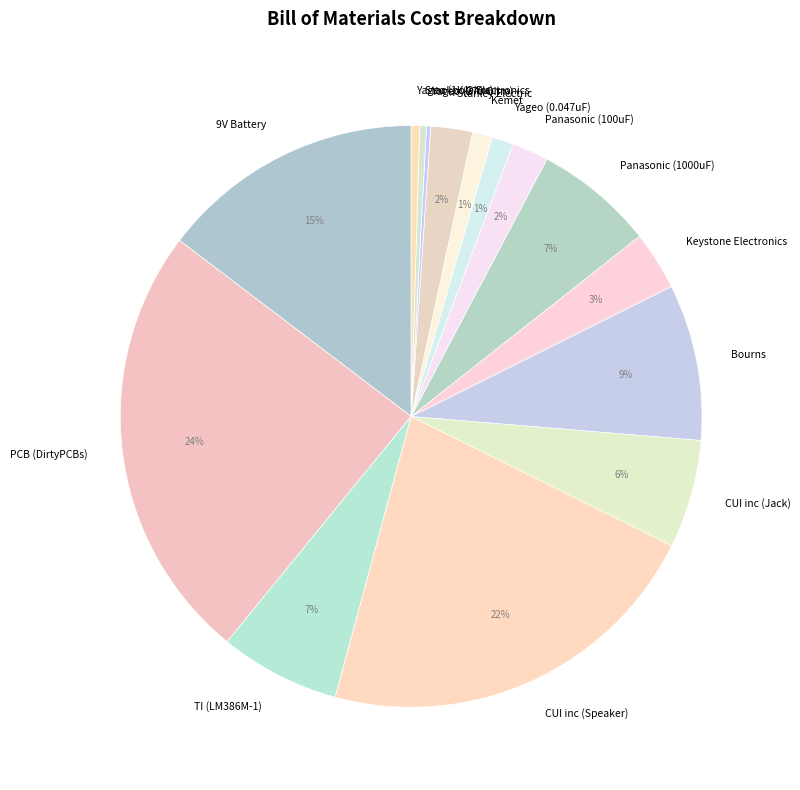

To the nearest percent, what is the average slice percentage?

7%